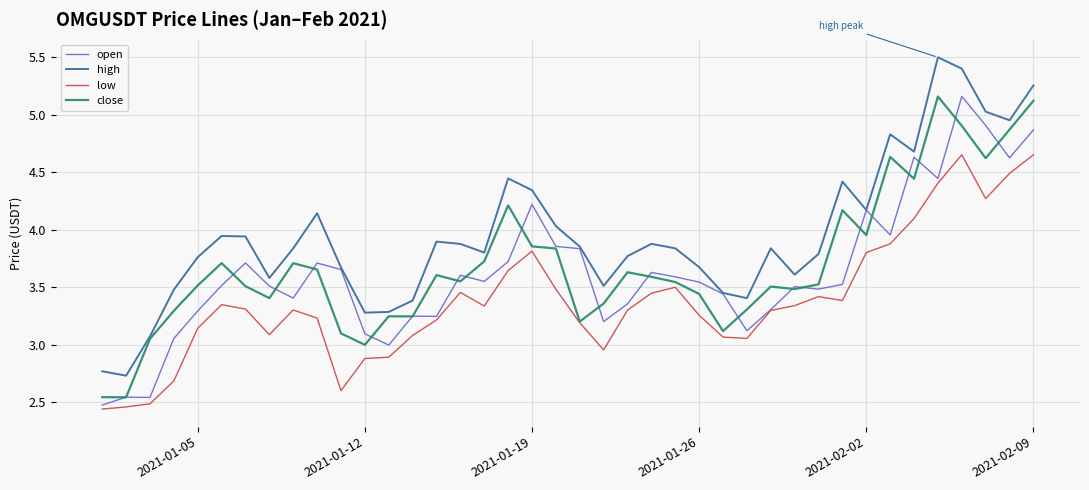

How many series are shown in this chart?

4